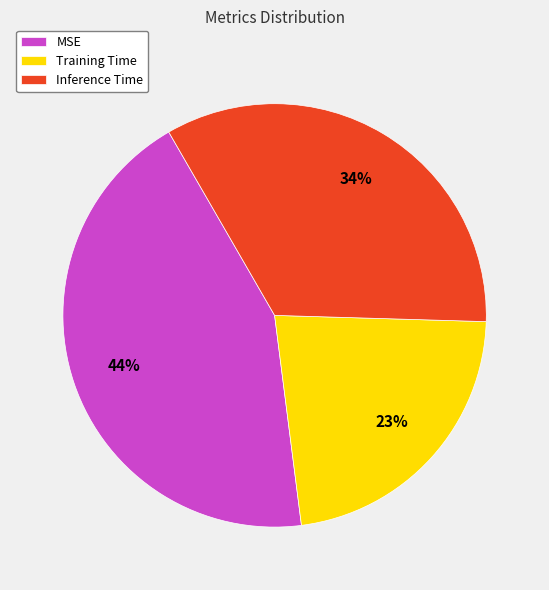

Do MSE and Inference Time together represent more than half of the pie?

Yes